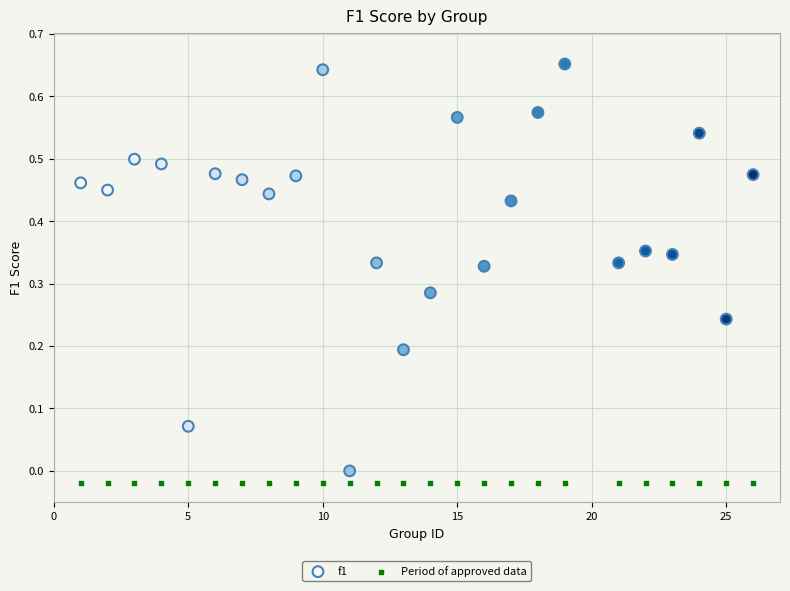

Which series reaches the maximum Y coordinate?

f1